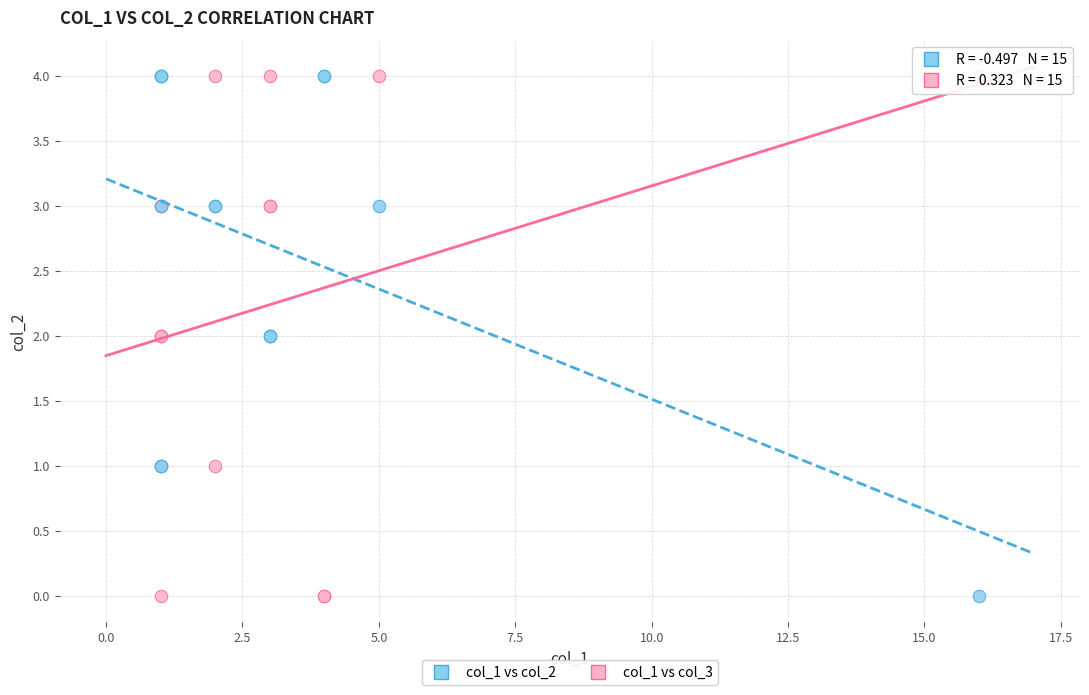

What is the X range (max minus min) for the scatter plot?

15